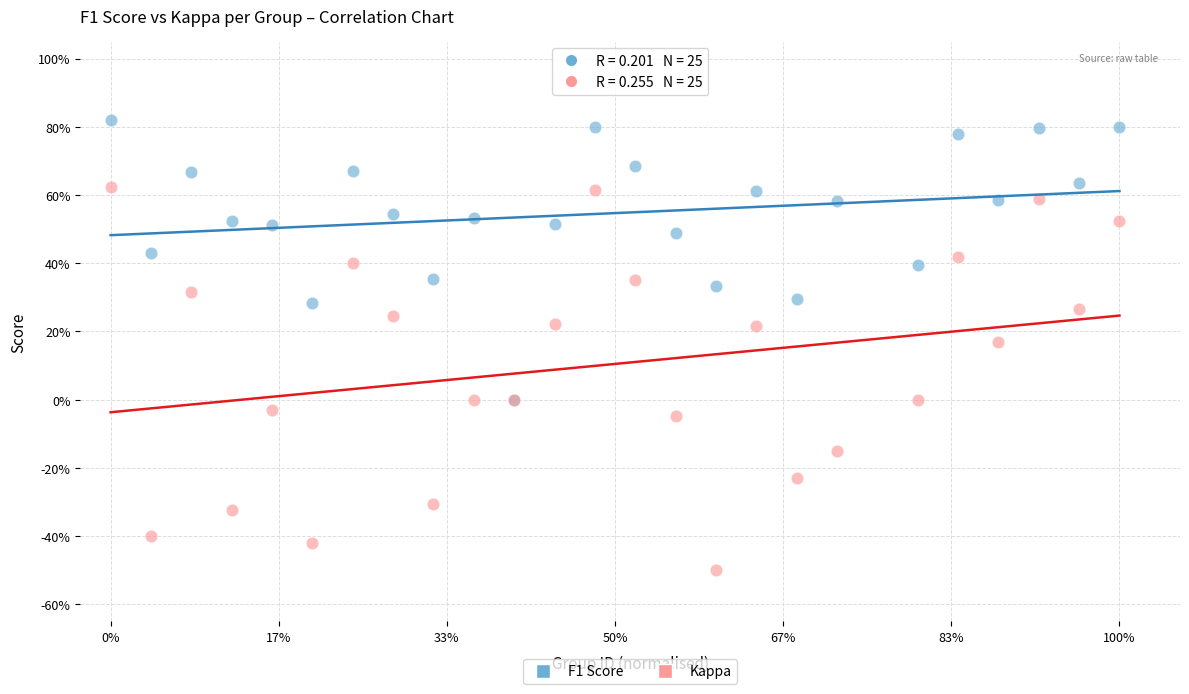

Which series contains the highest Y value?

F1 Score